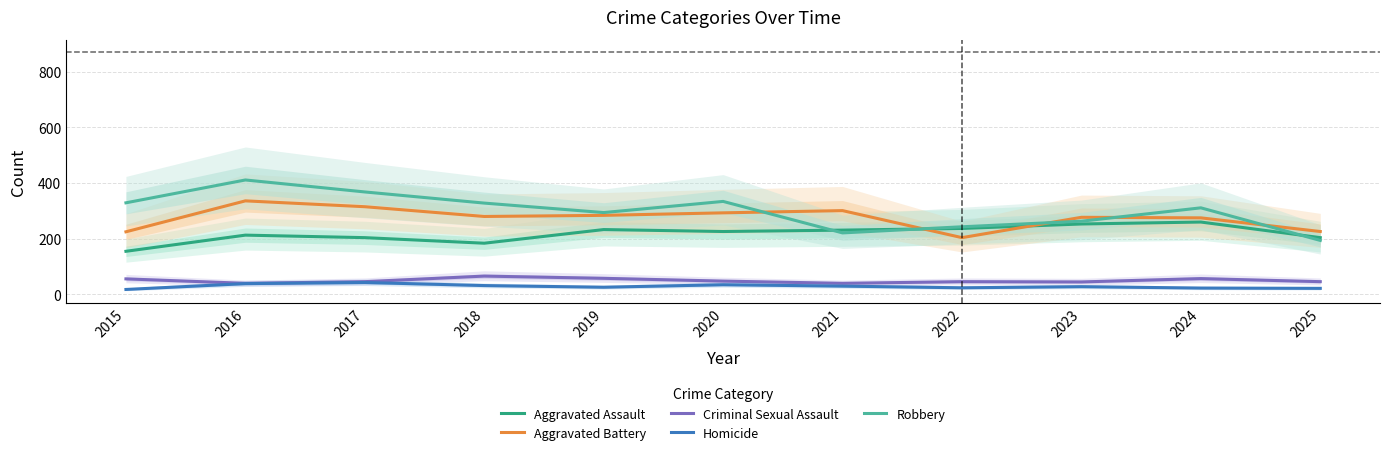

Count the number of data series in this chart.

5